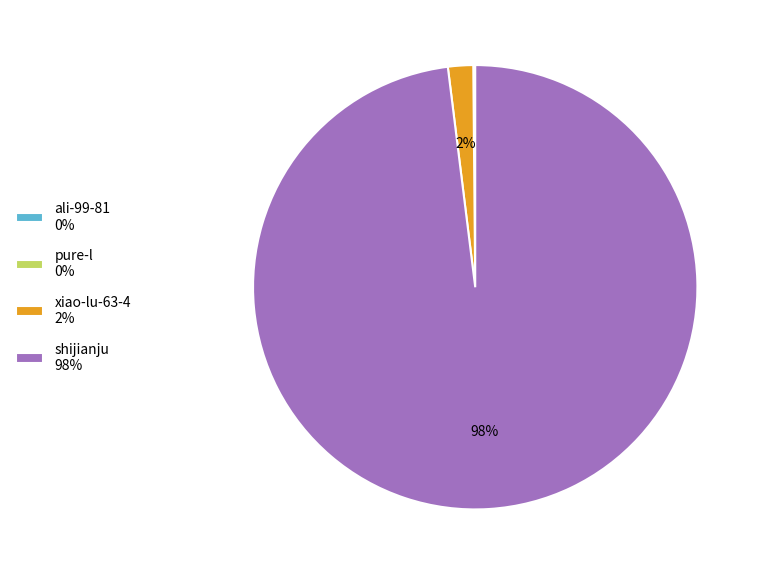

To the nearest percent, what portion does shijianju 98% represent?

98%